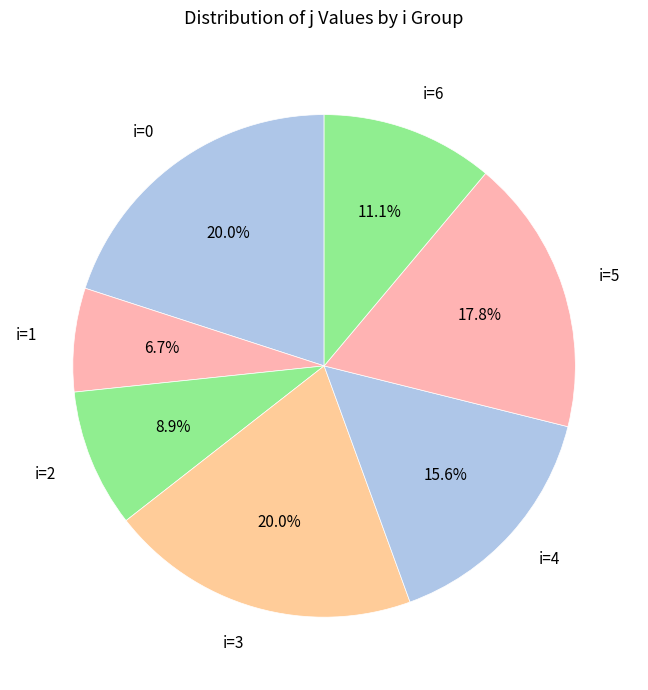

Does any single category account for the majority?

No